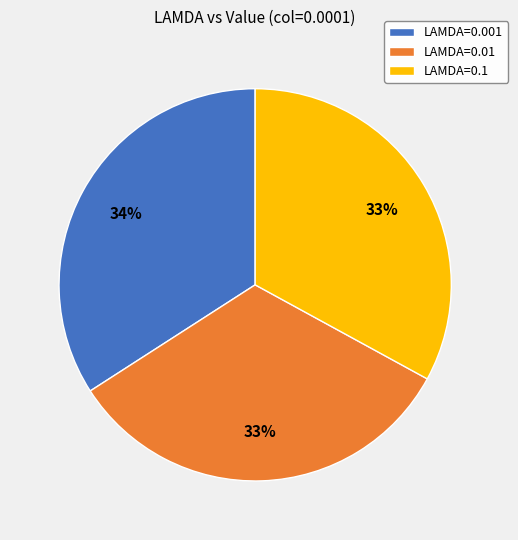

Combined, do LAMDA=0.01 and LAMDA=0.001 account for over 50%?

Yes